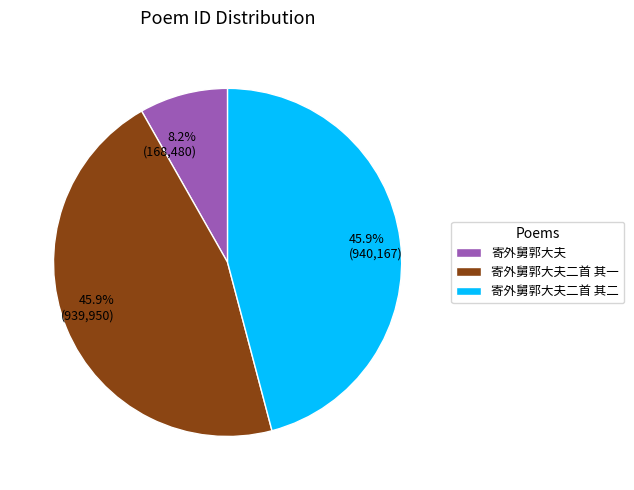

How many slices are in this pie chart?

3